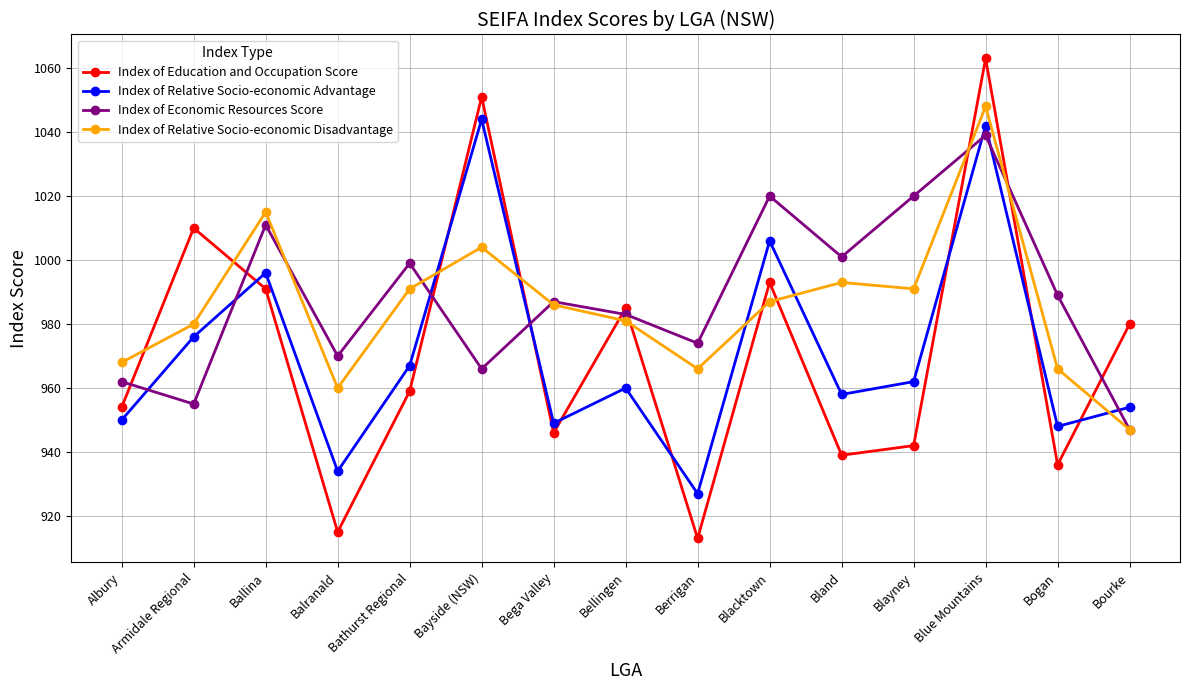

At which category does Index of Relative Socio-economic Disadvantage reach its first local valley?

Balranald